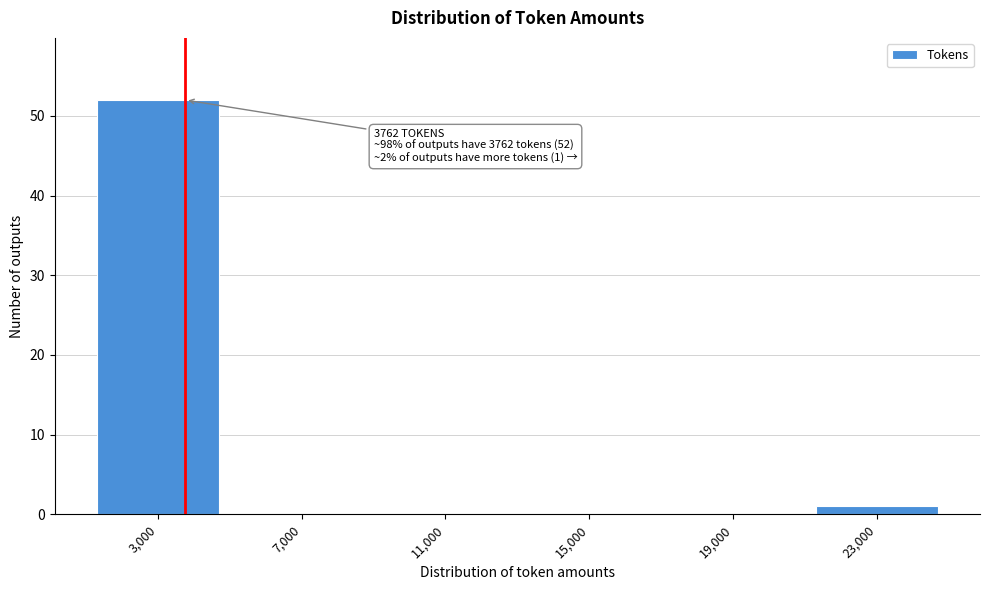

Over which range of the x-axis is the bar tallest?

1000 to 5000